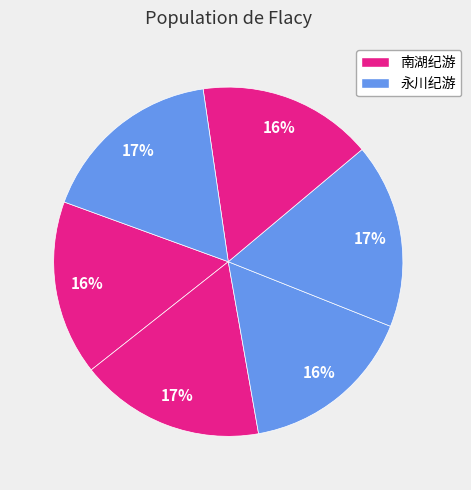

Is there a majority slice in this chart?

No